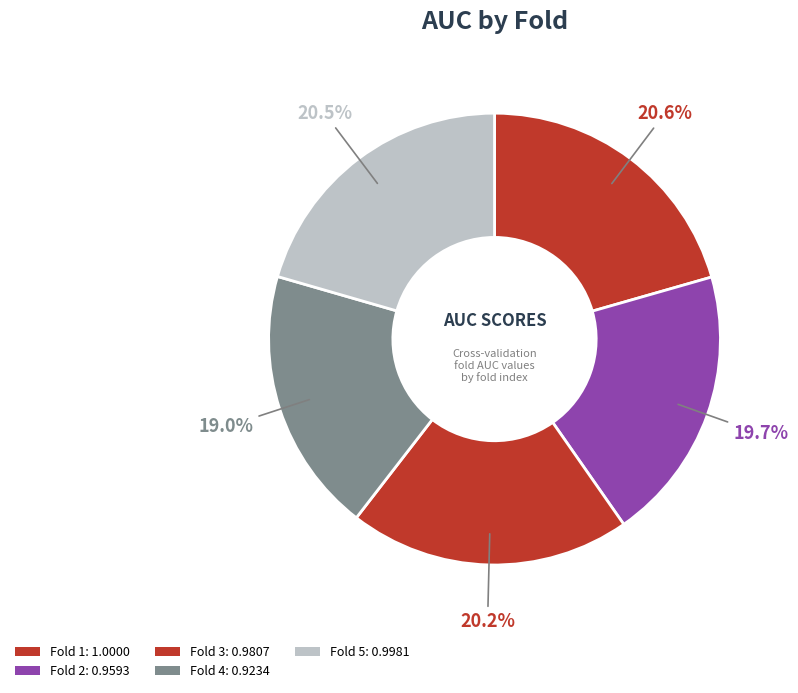

Rank the categories by value from highest to lowest.

1, 5, 3, 2, 4